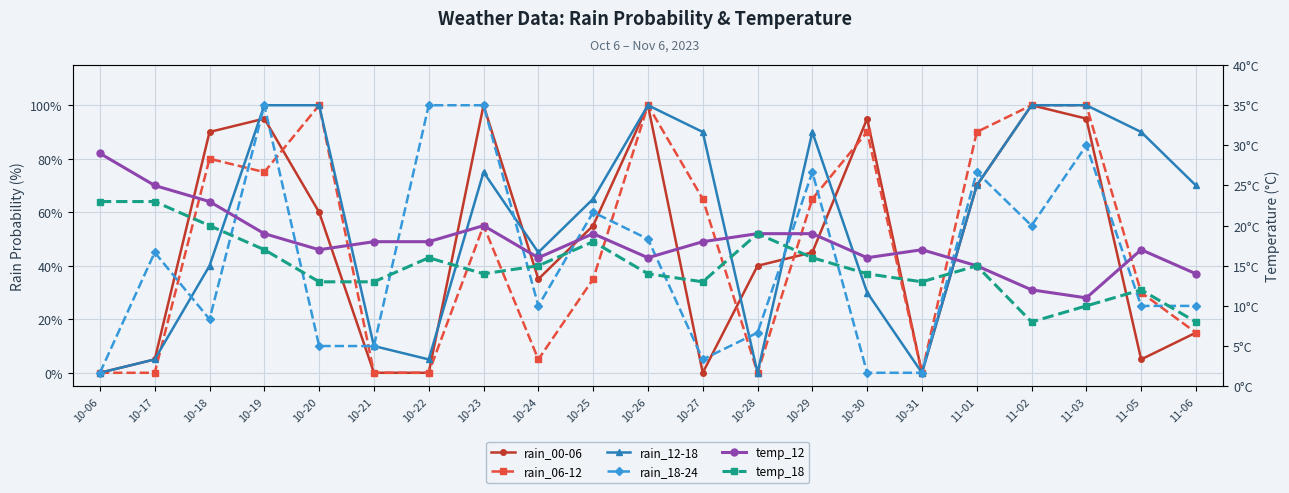

Which has a higher value, 10-19 or 10-23?

10-23